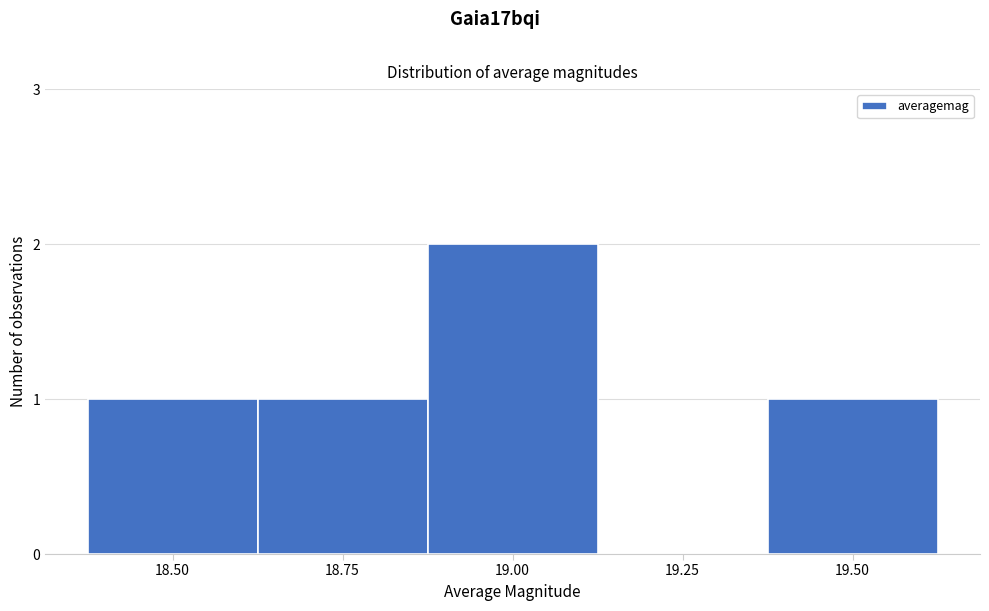

Reading right to left, list all the values displayed in this chart.

19.50=1	19.25=0	19.00=2	18.75=1	18.50=1